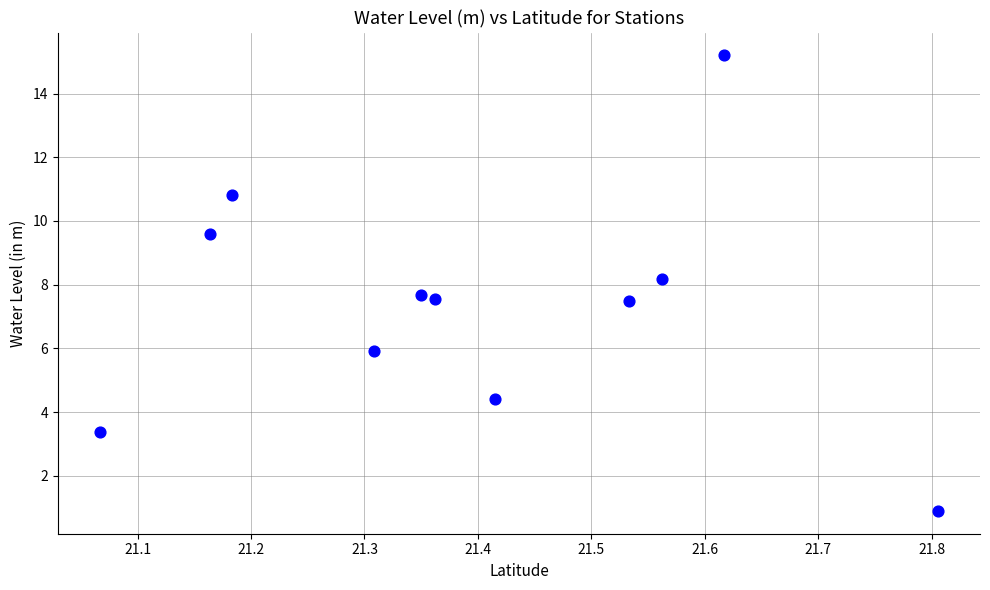

What is the average Y value?

7.4